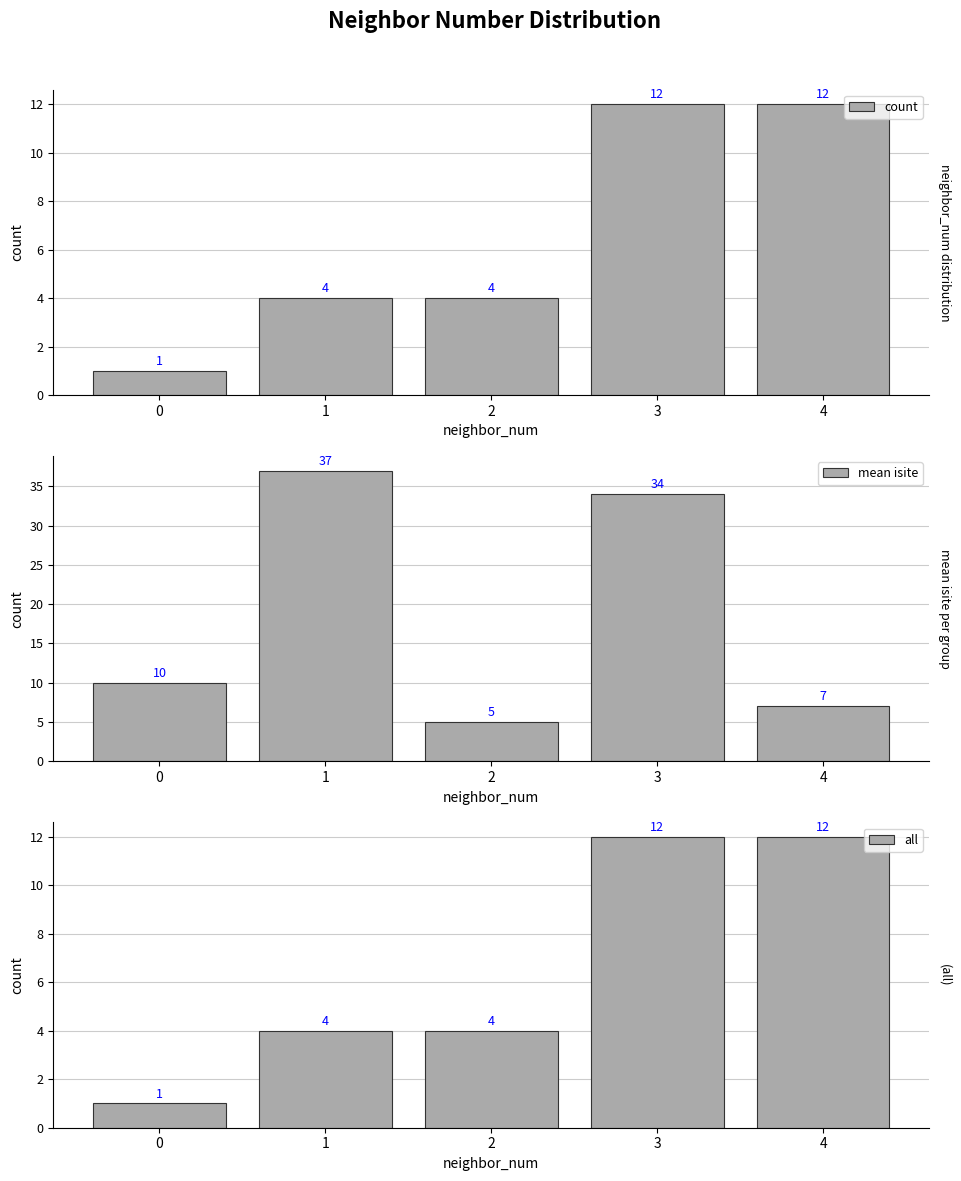

What is the spread (max minus min) of values at 2?

1